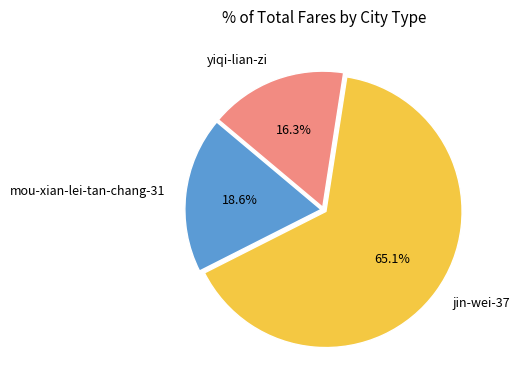

To the nearest percent, what is the average slice percentage?

33%